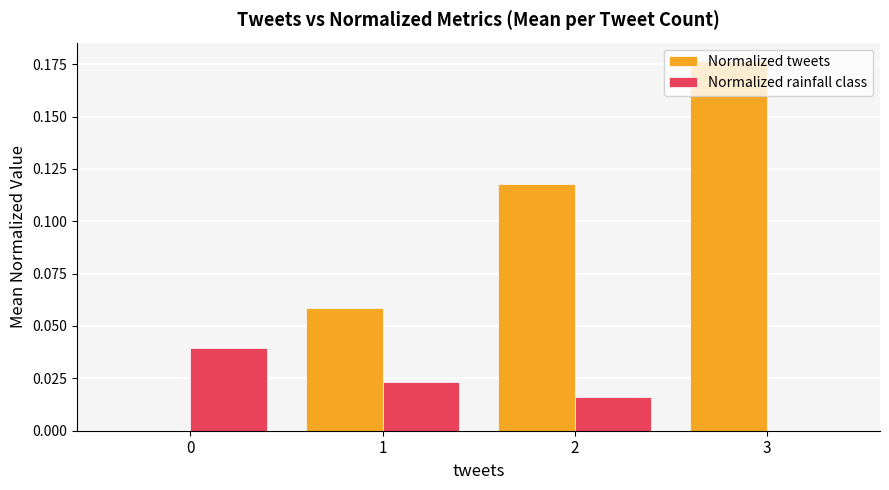

What is the sum of all Normalized tweets values?

0.4